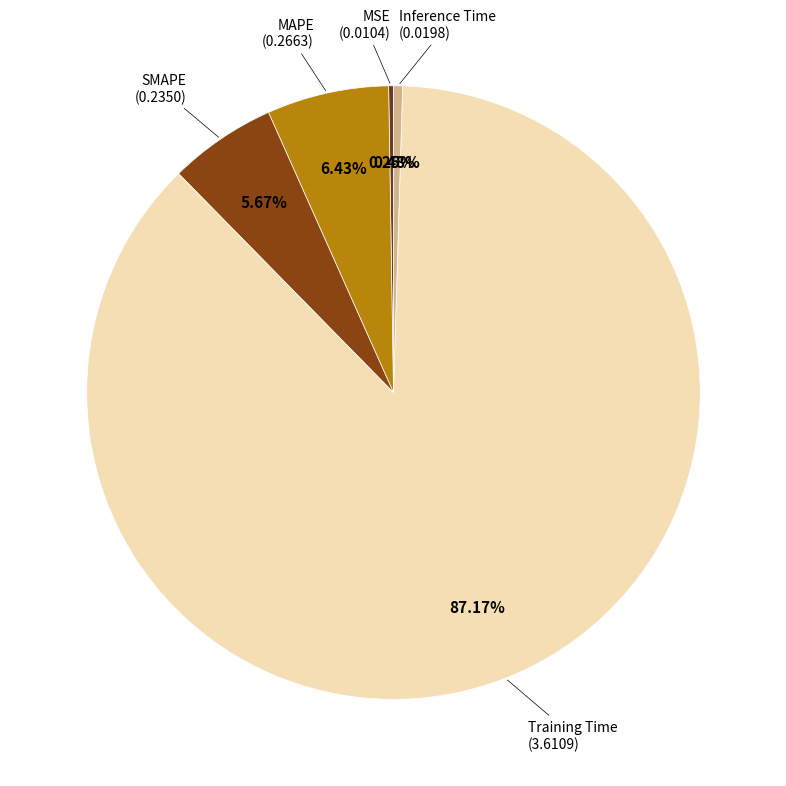

Does any single category account for the majority?

Yes